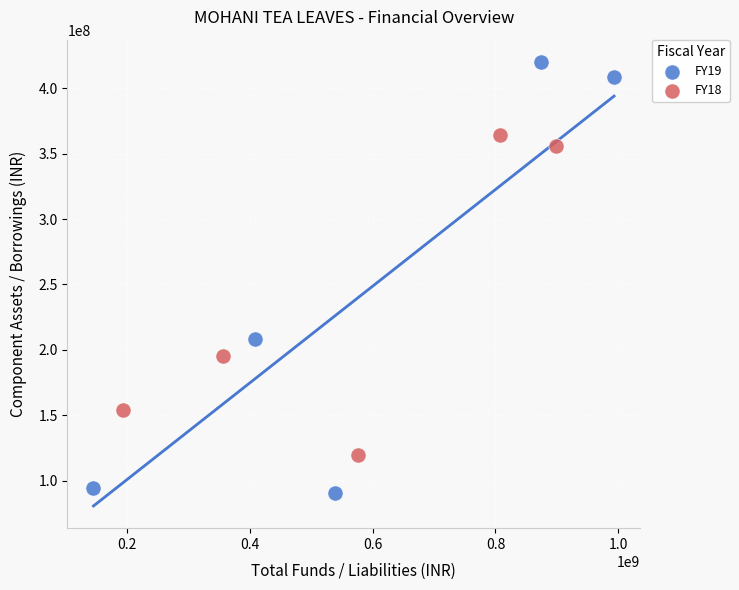

Which series contains the lowest Y value?

FY19